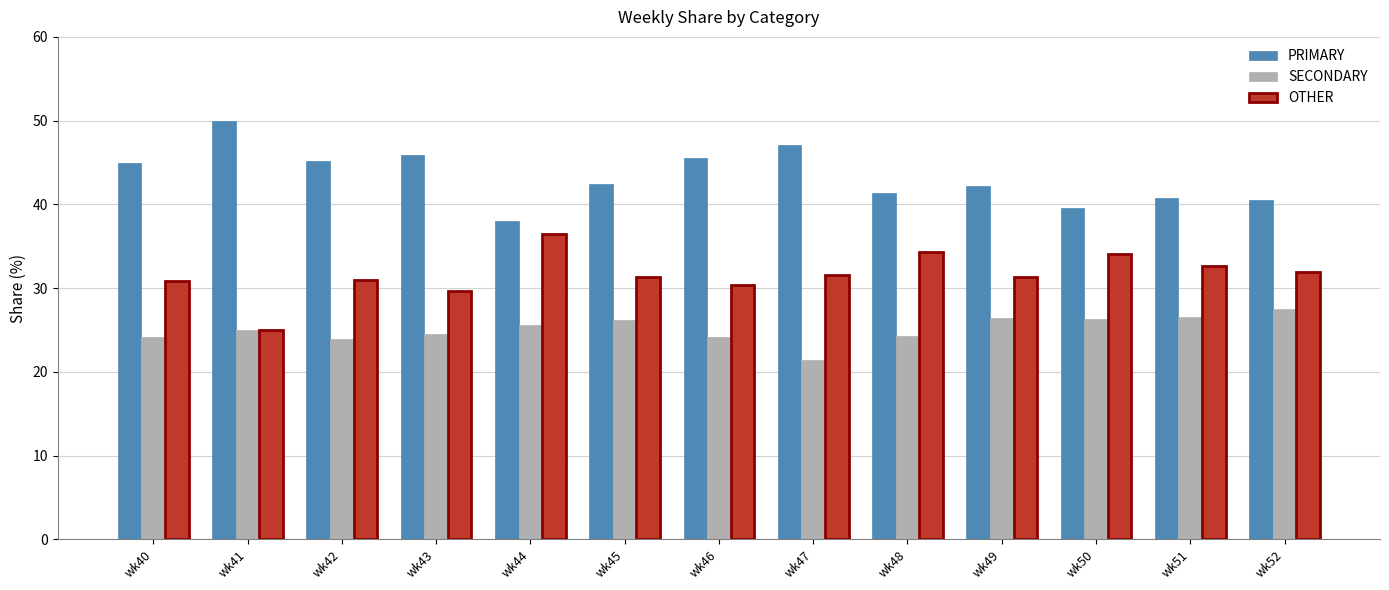

Rank the series at wk51 from lowest to highest value.

SECONDARY, OTHER, PRIMARY